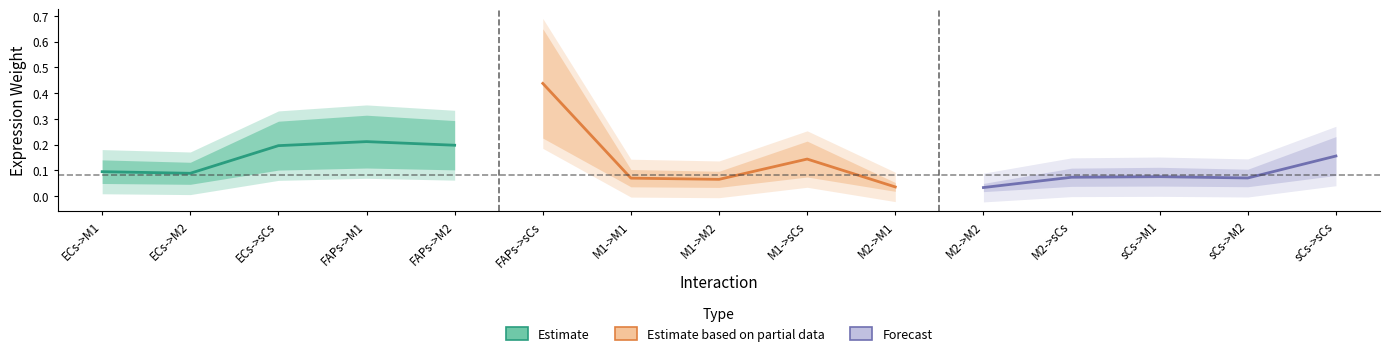

Reading left to right, transcribe all the data shown in this chart.

Estimate: 0.1	0.1	0.2	0.2	0.2
Estimate based on partial data: 0.4	0.1	0.1	0.1	0.0
Forecast: 0.0	0.1	0.1	0.1	0.2